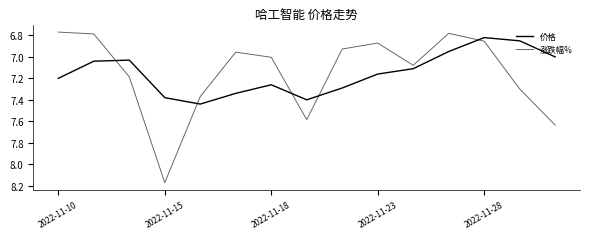

What is the difference between the second highest and second lowest values in the 价格 series?

0.6